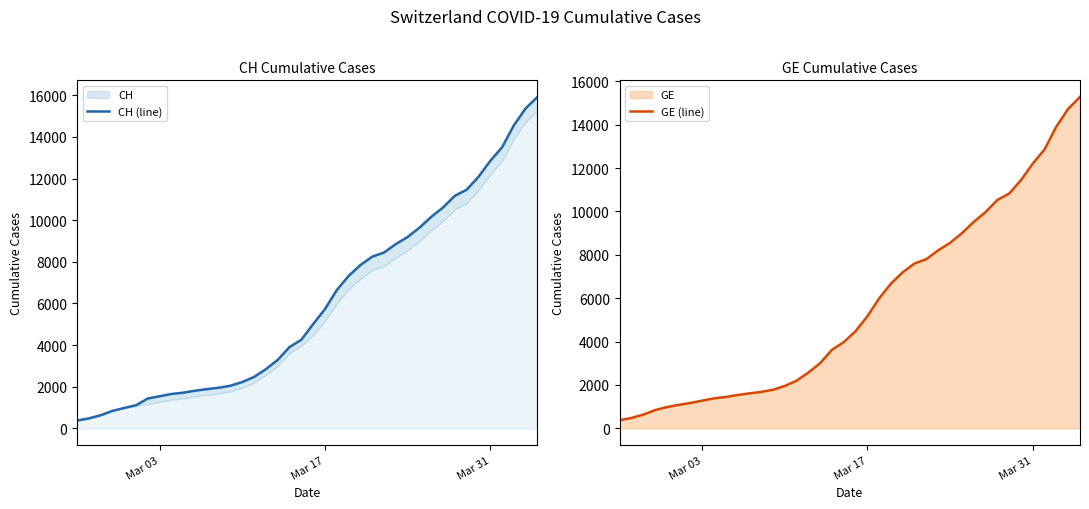

What is the average value of the GE (line) series?

5641